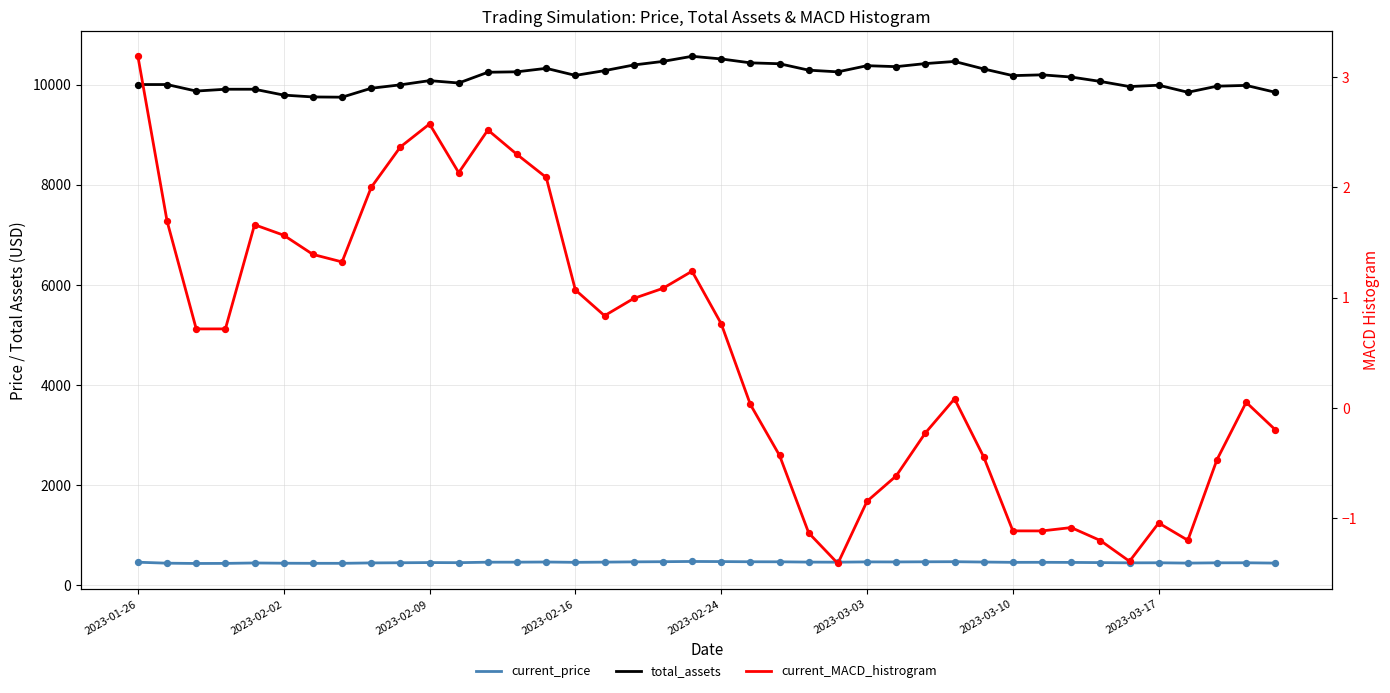

Is the value of current_price at 15 greater than the value of current_MACD_histrogram at 2023-02-24?

Yes